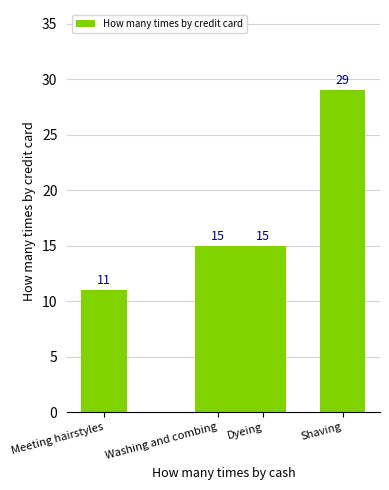

What is the approximate value at Dyeing, to the nearest 5?

15